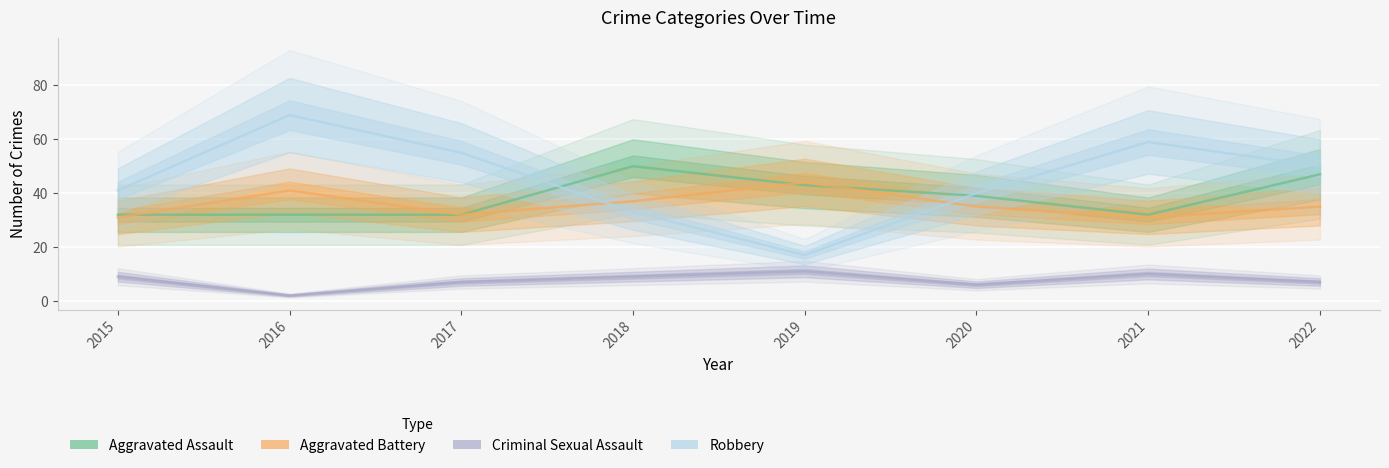

Reading left to right, what are all the values shown in this chart?

Aggravated Assault: 2015=32	2016=32	2017=32	2018=50	2019=43	2020=39	2021=32	2022=47
Aggravated Battery: 2015=31	2016=41	2017=32	2018=37	2019=44	2020=35	2021=31	2022=35
Criminal Sexual Assault: 2015=9	2016=2	2017=7	2018=9	2019=11	2020=6	2021=10	2022=7
Robbery: 2015=41	2016=69	2017=55	2018=33	2019=17	2020=40	2021=59	2022=50